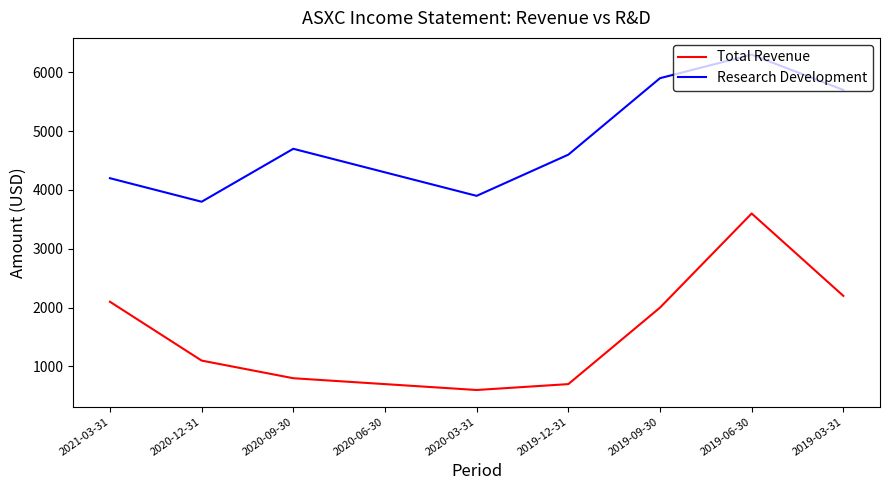

What is the minimum value for Total Revenue?

600